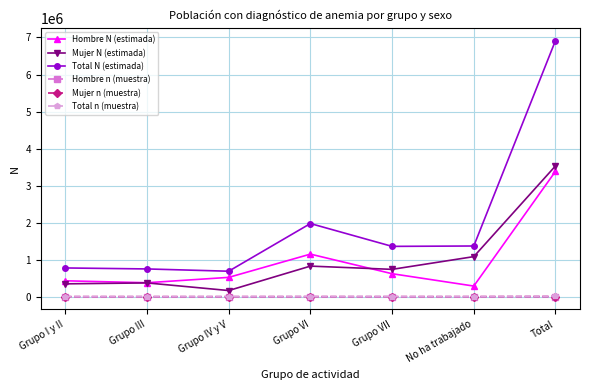

Count the number of categories in the chart.

7